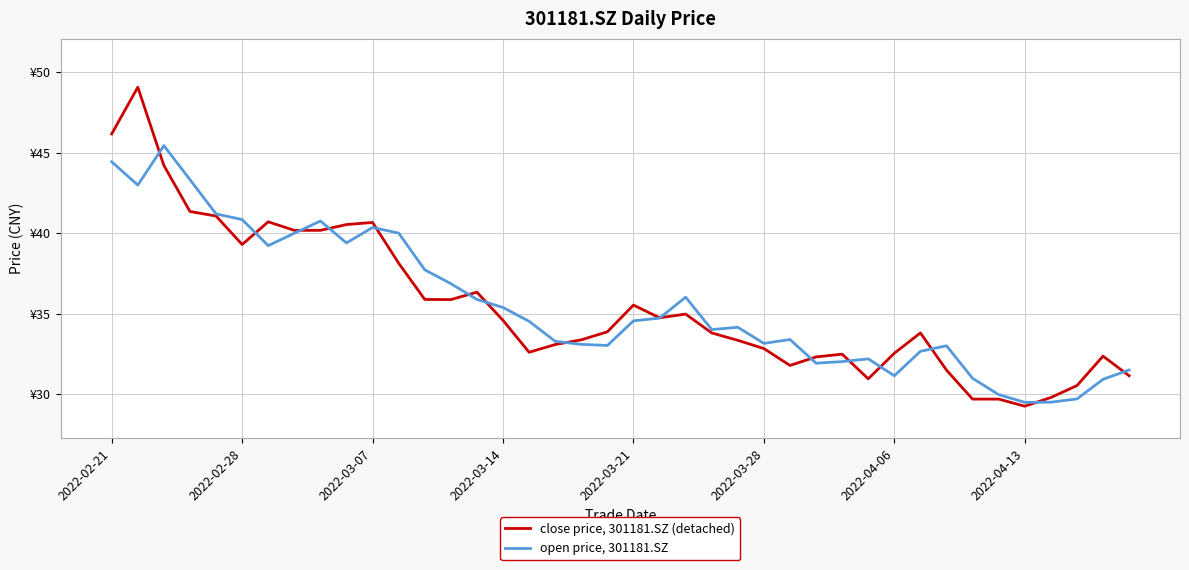

Reading left to right, list all the values displayed in this chart.

close price, 301181.SZ (detached): 46.2	49.1	44.2	41.4	41.1	39.3	40.7	40.2	40.2	40.5	40.7	38.1	35.9	35.9	36.3	34.6	32.6	33.1	33.4	33.9	35.5	34.8	35.0	33.8	33.4	32.8	31.8	32.3	32.5	31.0	32.5	33.8	31.5	29.7	29.7	29.3	29.8	30.5	32.4	31.1
open price, 301181.SZ: 44.4	43.0	45.4	43.3	41.2	40.9	39.2	40.0	40.8	39.4	40.4	40.0	37.7	36.9	35.9	35.4	34.5	33.3	33.1	33.0	34.6	34.7	36.0	34.0	34.2	33.2	33.4	31.9	32.0	32.2	31.1	32.7	33.0	31.0	30.0	29.5	29.5	29.7	30.9	31.5